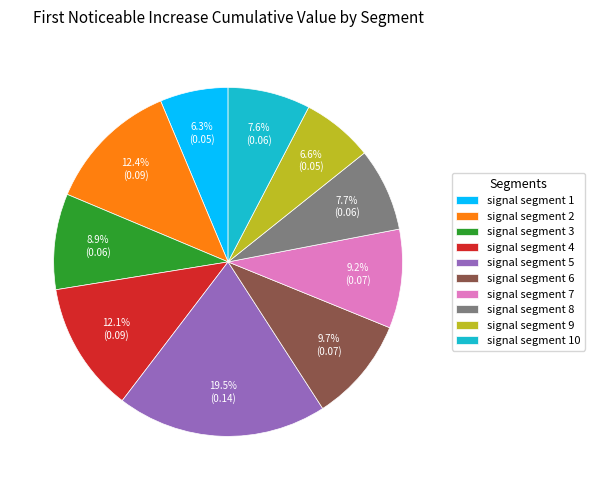

To the nearest percent, what is the difference between the largest and smallest slice percentages?

13%